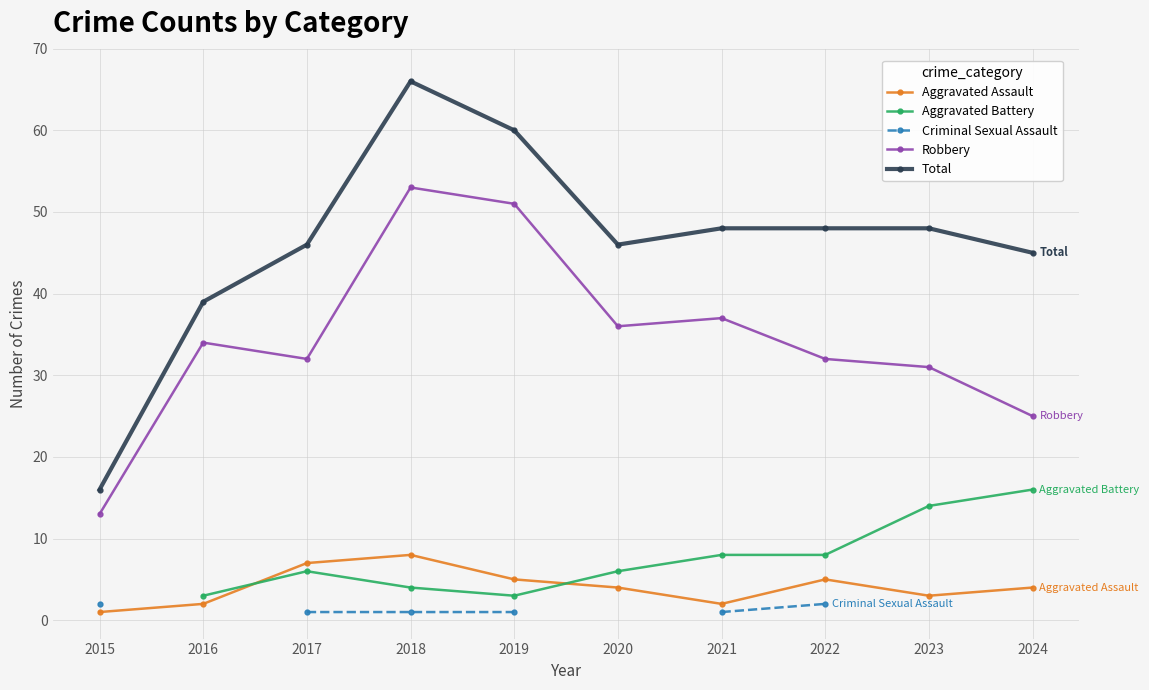

What is the total value across all series at 2019?

120.0